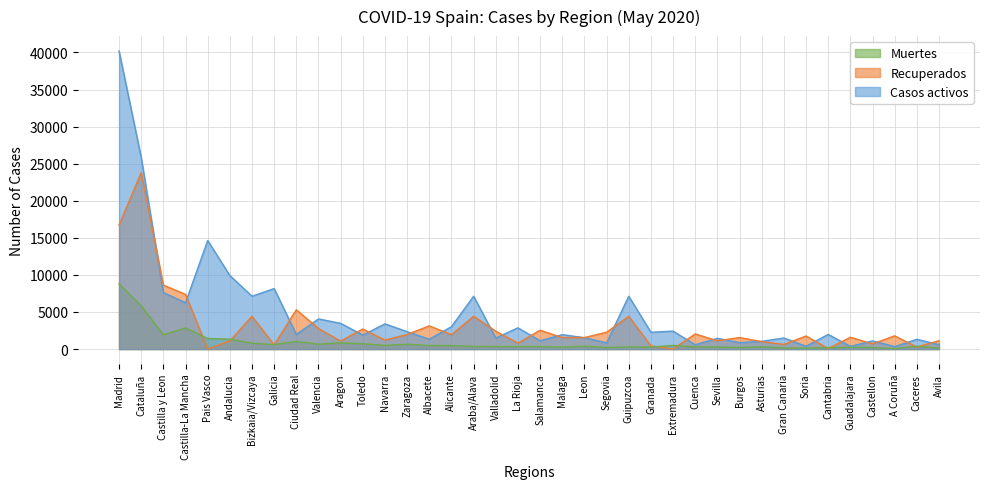

What position from the right is Asturias?

9